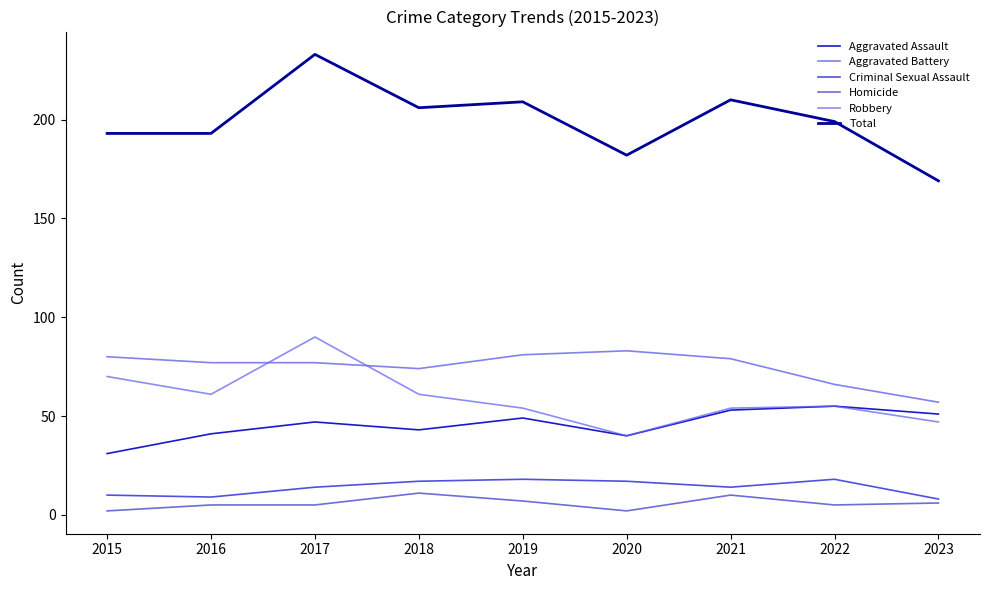

Is this an area chart (filled region under the line)?

No